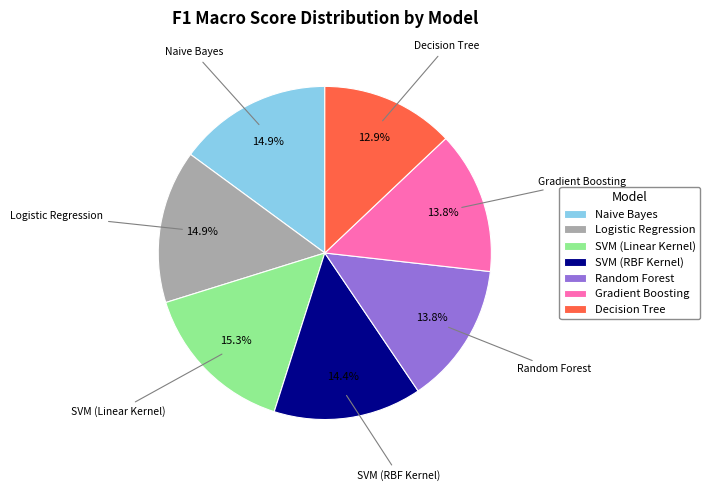

What is the smallest slice in the pie chart?

Decision Tree